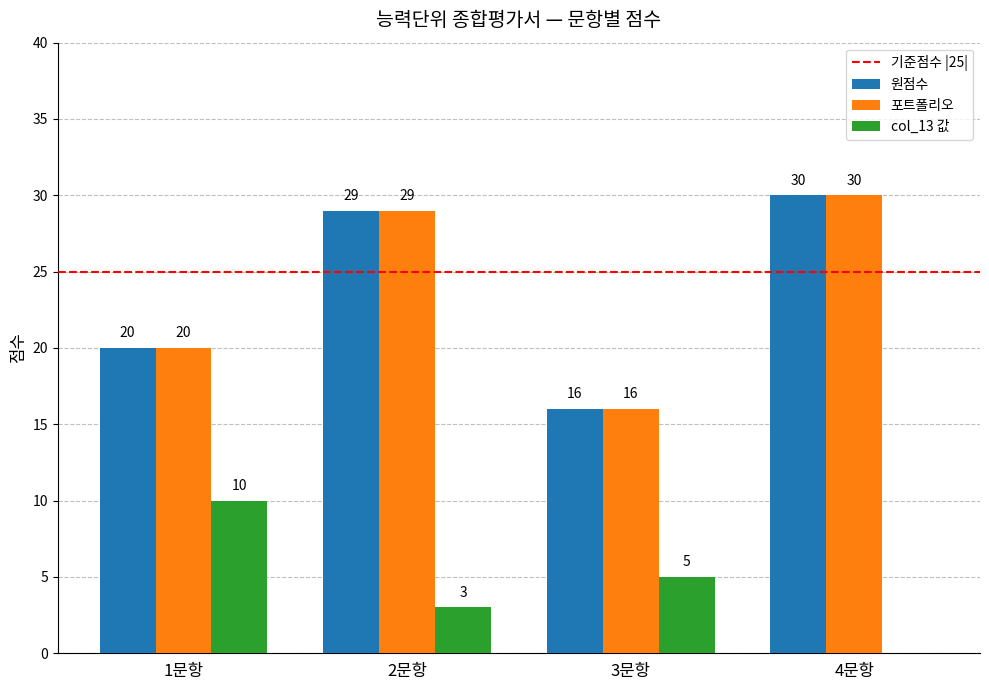

At which label is 원점수 closest to 23?

1문항